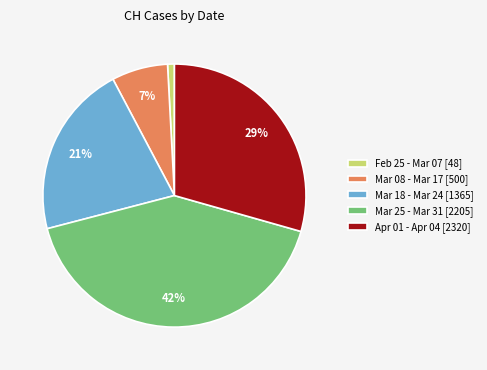

How many segments does this pie chart have?

5